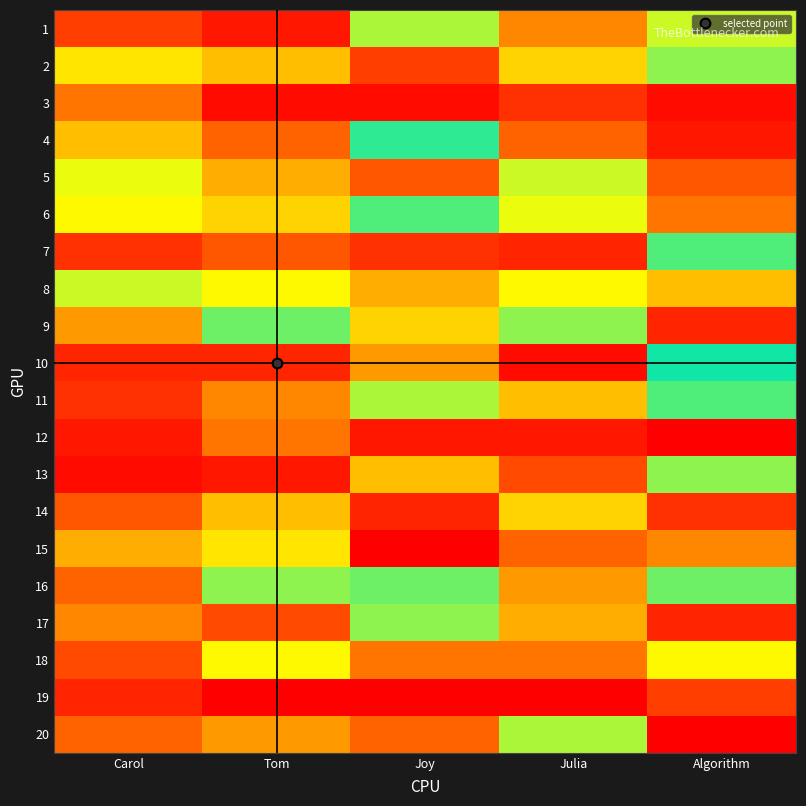

Reading left to right, transcribe all the data shown in this chart.

1: Carol=6	Tom=3	Joy=31	Julia=11	Algorithm=19
2: Carol=16	Tom=37	Joy=45	Julia=15	Algorithm=30
3: Carol=10	Tom=2	Joy=2	Julia=5	Algorithm=2
4: Carol=14	Tom=9	Joy=24	Julia=9	Algorithm=3
5: Carol=18	Tom=38	Joy=8	Julia=19	Algorithm=43
6: Carol=17	Tom=15	Joy=28	Julia=18	Algorithm=10
7: Carol=46	Tom=43	Joy=46	Julia=47	Algorithm=28
8: Carol=19	Tom=34	Joy=13	Julia=17	Algorithm=37
9: Carol=12	Tom=22	Joy=15	Julia=21	Algorithm=4
10: Carol=47	Tom=47	Joy=39	Julia=49	Algorithm=25
11: Carol=5	Tom=11	Joy=20	Julia=37	Algorithm=23
12: Carol=3	Tom=10	Joy=3	Julia=3	Algorithm=1
13: Carol=49	Tom=48	Joy=37	Julia=44	Algorithm=21
14: Carol=8	Tom=14	Joy=4	Julia=36	Algorithm=5
15: Carol=13	Tom=35	Joy=50	Julia=42	Algorithm=11
16: Carol=9	Tom=30	Joy=29	Julia=12	Algorithm=29
17: Carol=11	Tom=44	Joy=30	Julia=13	Algorithm=47
18: Carol=7	Tom=17	Joy=10	Julia=10	Algorithm=17
19: Carol=4	Tom=1	Joy=1	Julia=1	Algorithm=45
20: Carol=42	Tom=39	Joy=42	Julia=20	Algorithm=50